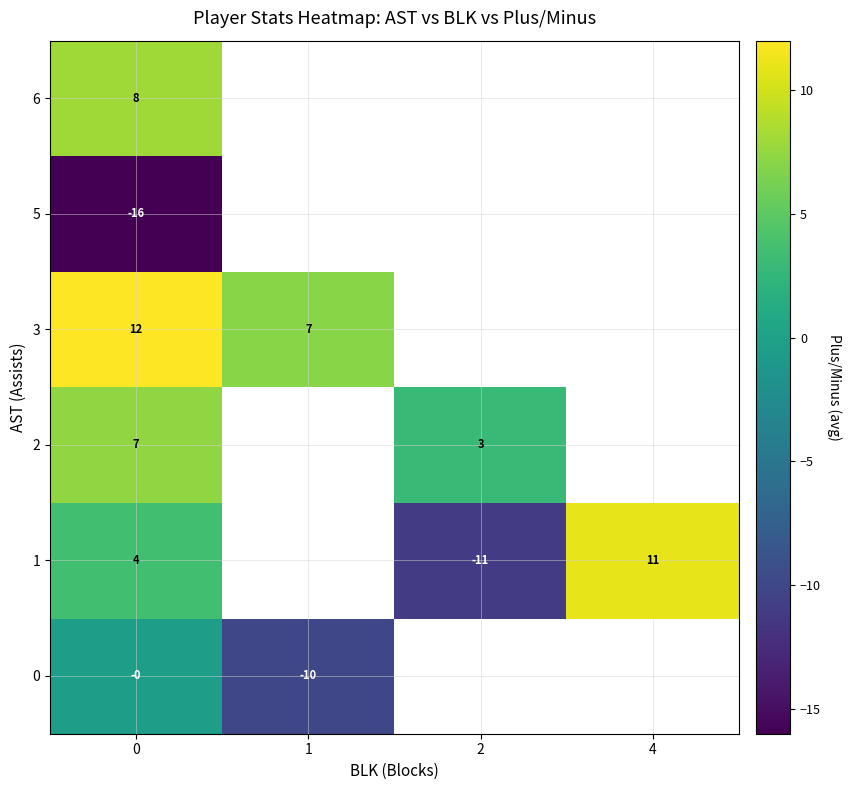

The row_3 series shows 7.0 at 1. True or false?

True